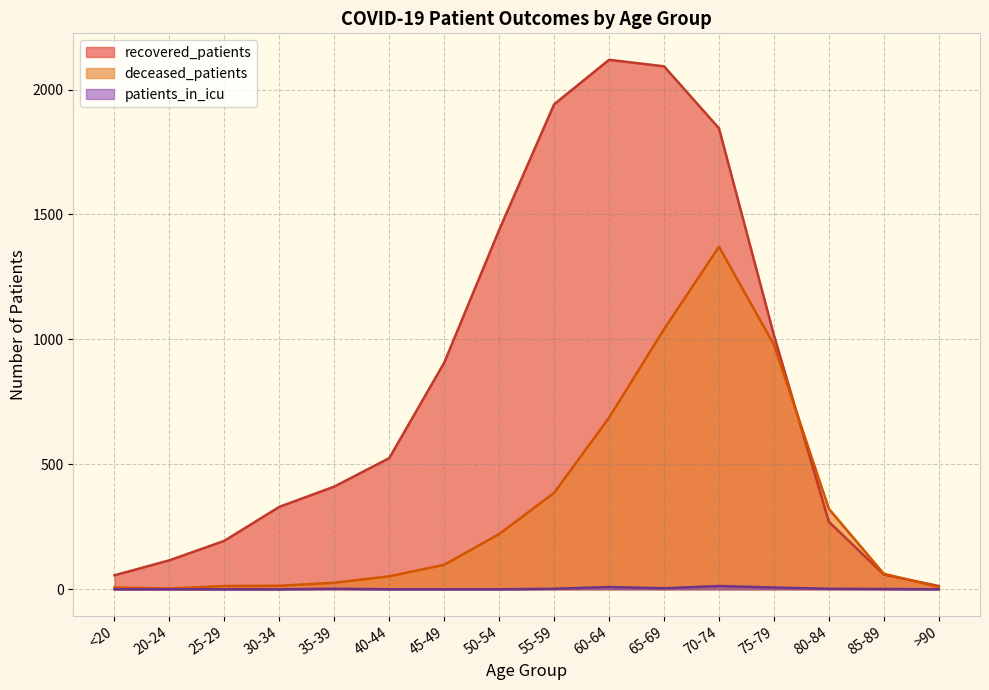

Where is patients_in_icu nearest to the value 6?

75-79